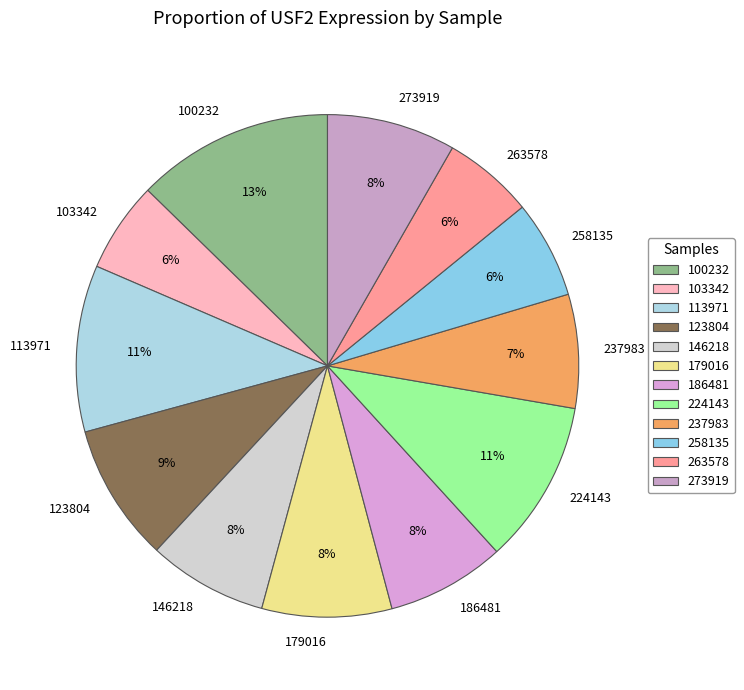

What percentage is the 273919 slice, to the nearest percent?

8%